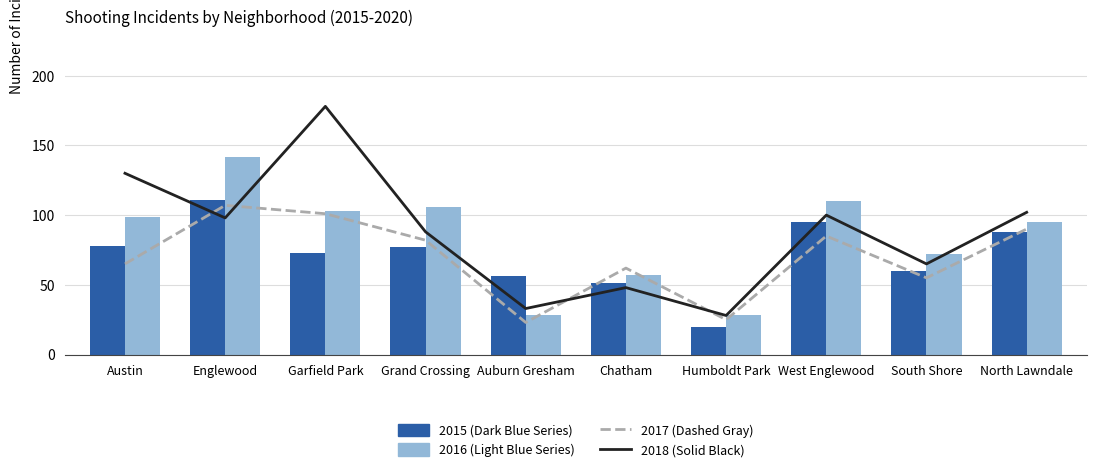

Reading left to right, transcribe all the data shown in this chart.

2015: 78	111	73	77	56	51	20	95	60	88
2016: 99	142	103	106	28	57	28	110	72	95
2017: 65	107	101	82	23	62	25	85	55	90
2018: 130	98	178	88	33	48	28	100	65	102